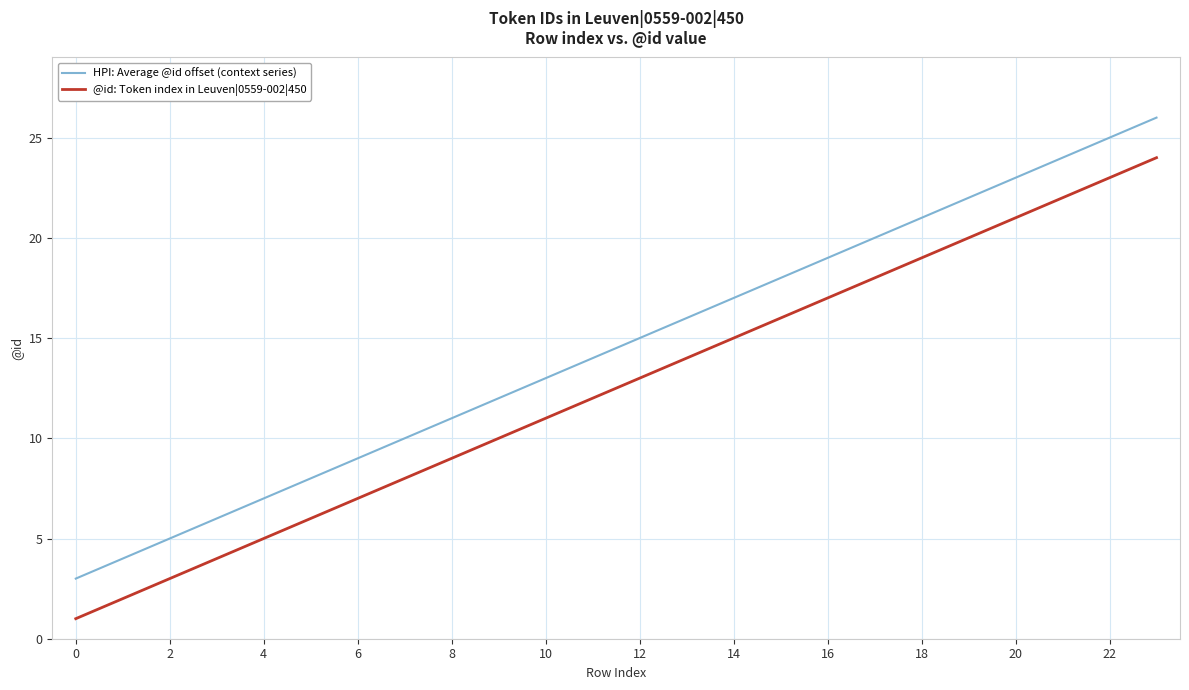

What is the difference between the maximum and minimum values in the @id: Token index in Leuven|0559-002|450 series?

23